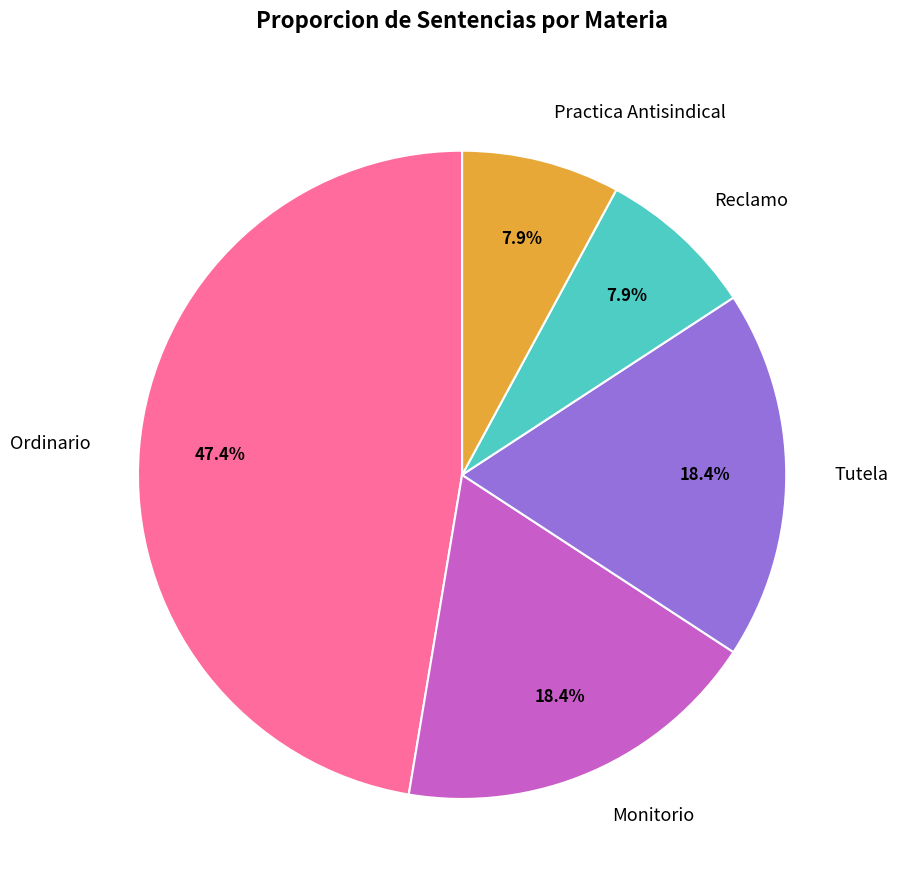

Which slice is the largest?

Ordinario